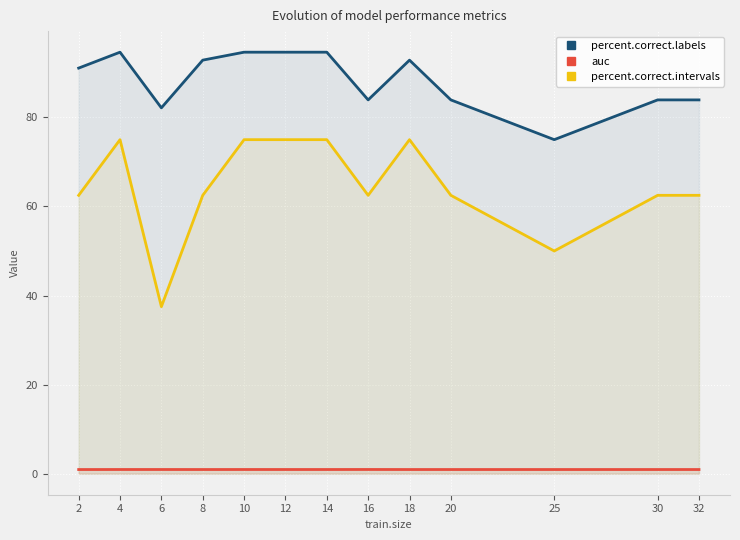

True or false: percent.correct.intervals and percent.correct.labels cross at least once.

False